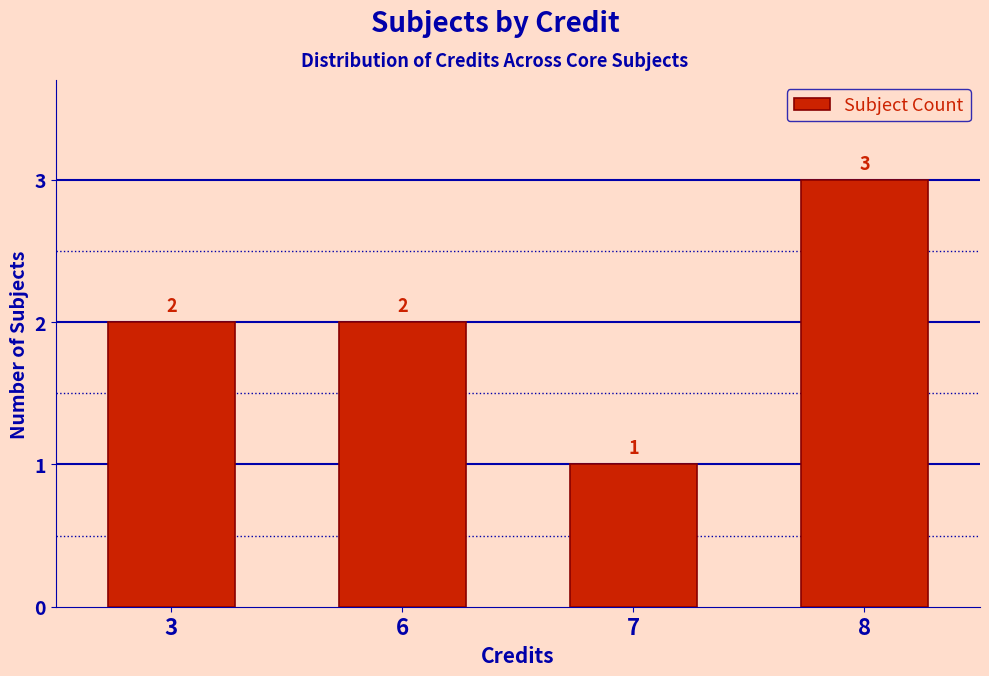

What is the smallest value displayed?

1